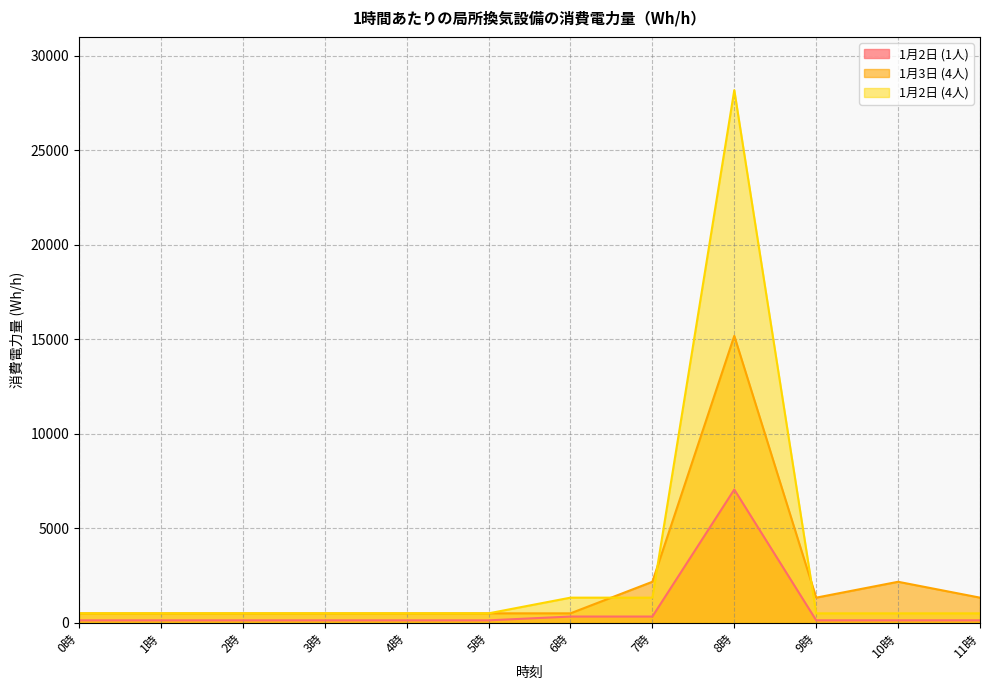

Which category has the highest value in the 1月2日 (1人) series?

8時